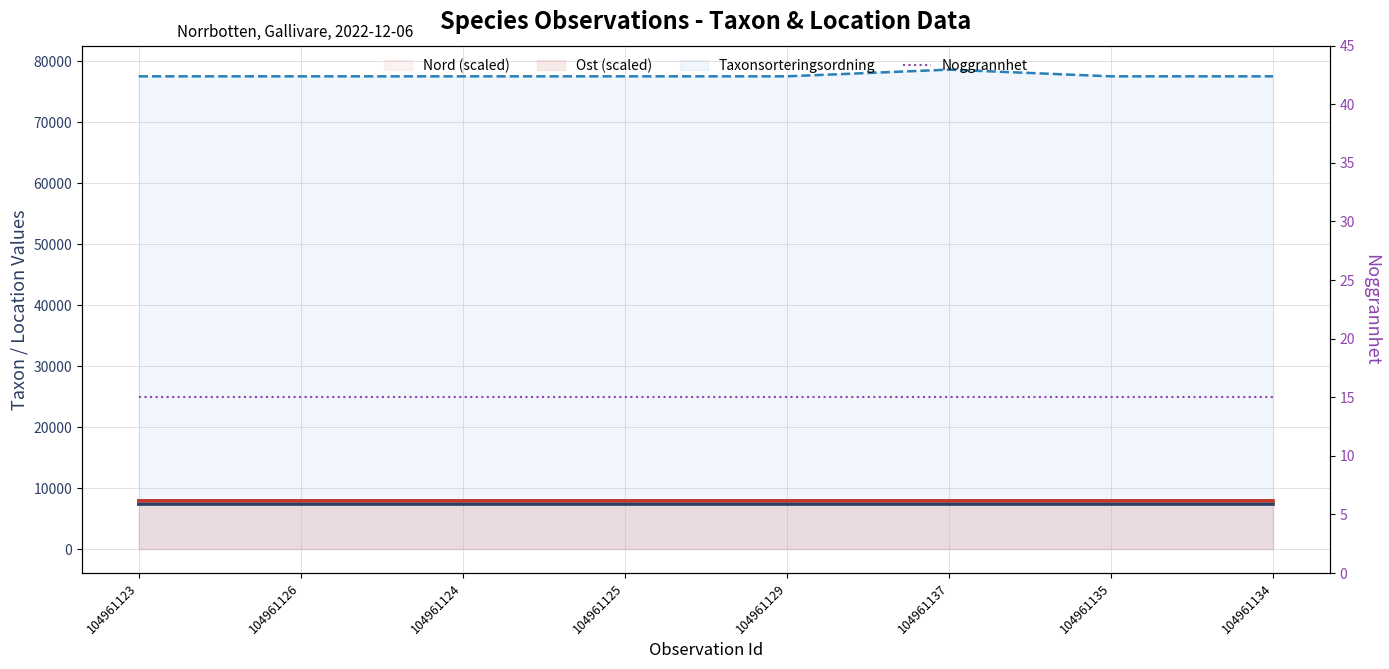

Is it true that Noggrannhet equals 26.5 at 104961135?

False